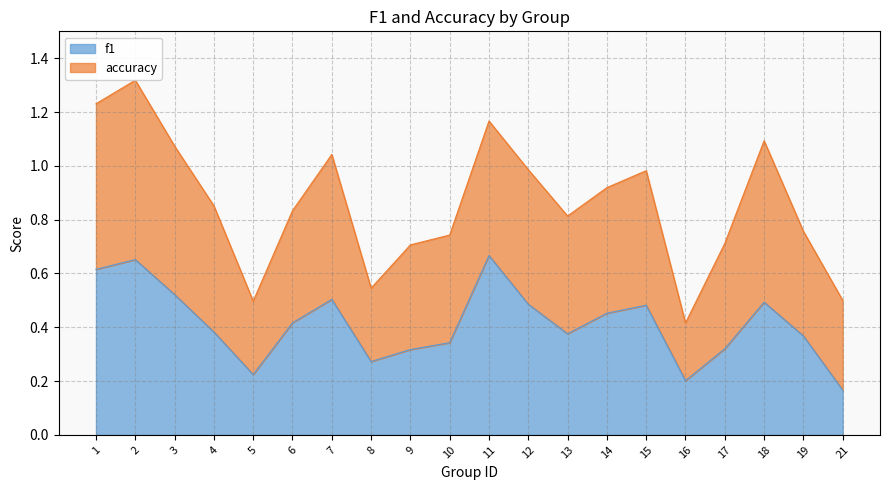

Where is the first local maximum?

2